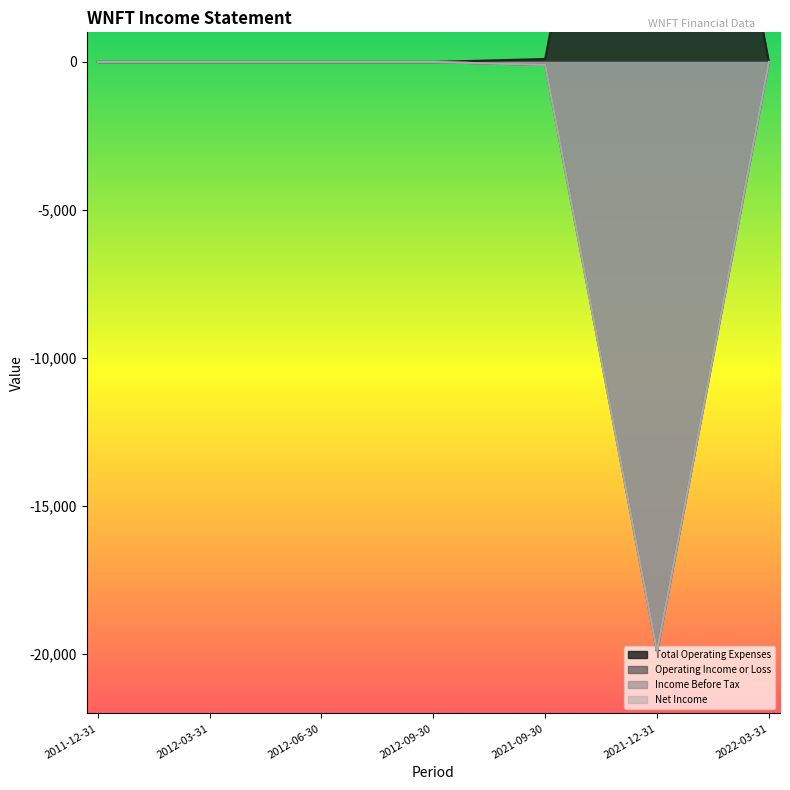

Does the chart have visible grid lines?

No